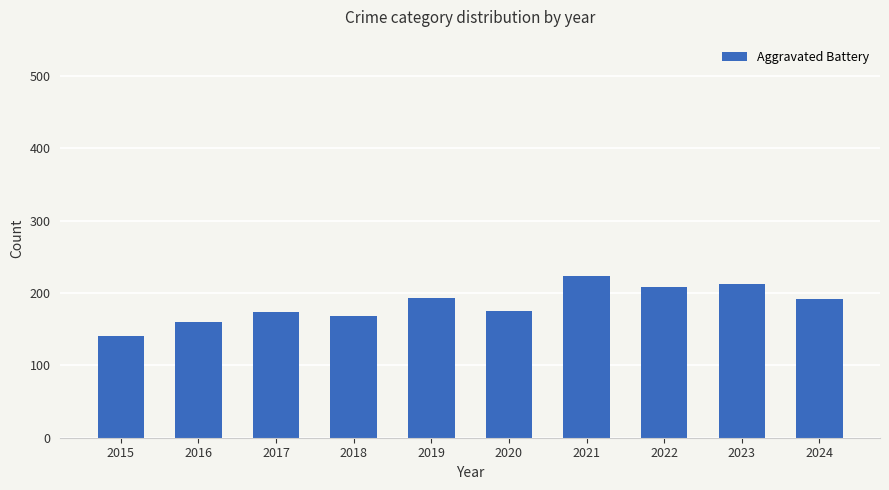

What is the sum of all values?

1846